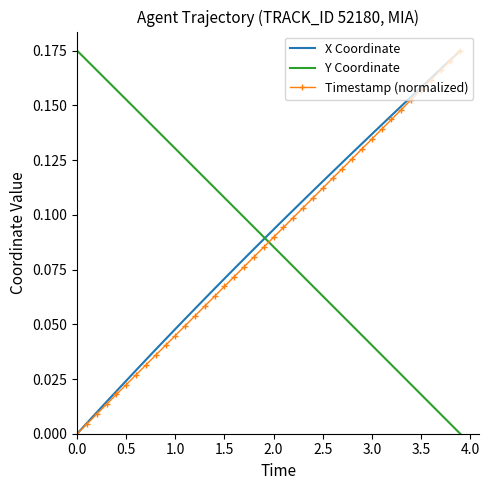

Which series has the largest total across all categories?

X Coordinate